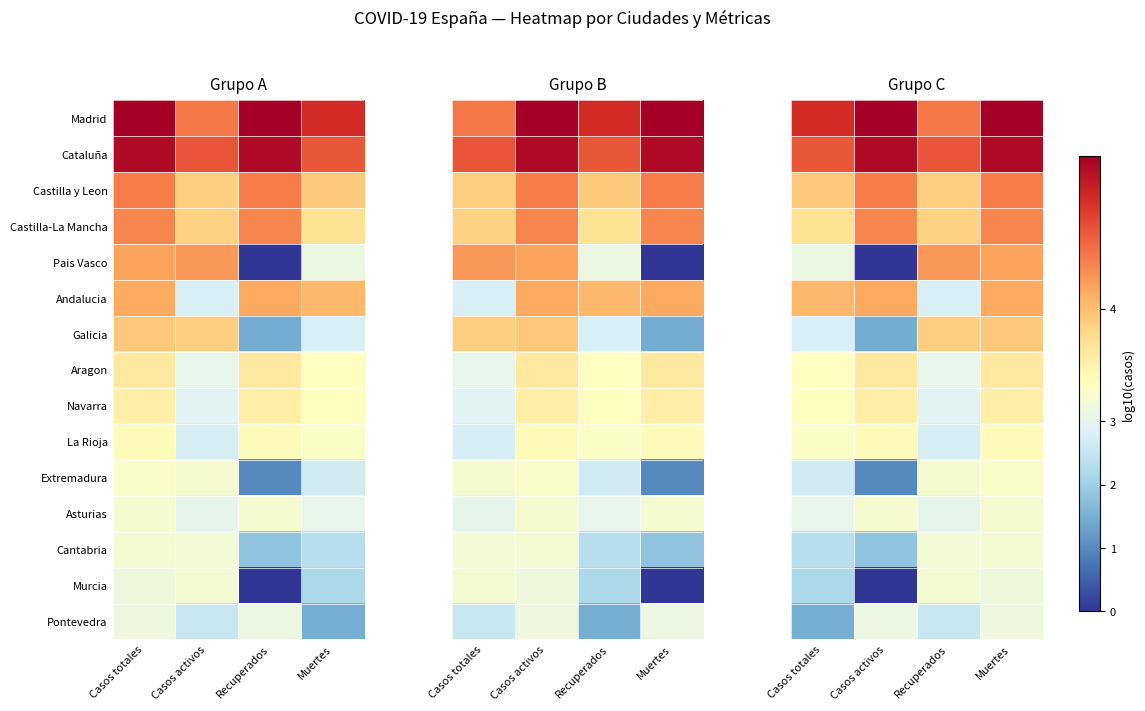

Which series has the widest spread of values?

Pais Vasco